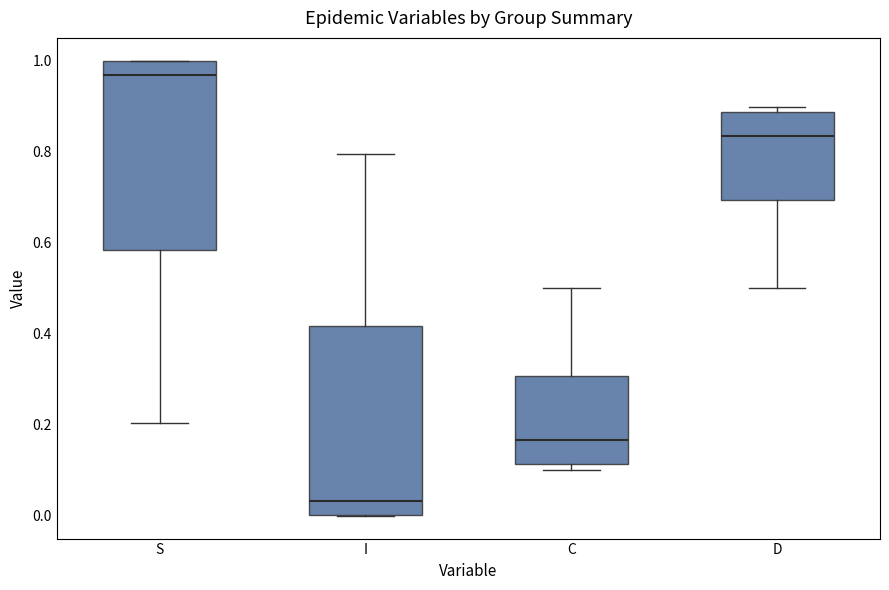

Which box has the lowest median line?

I